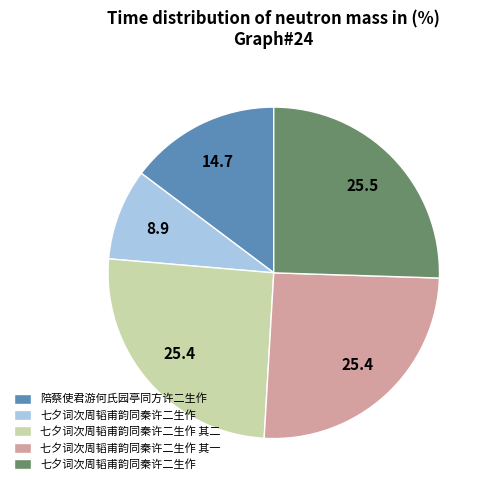

How many segments does this pie chart have?

5